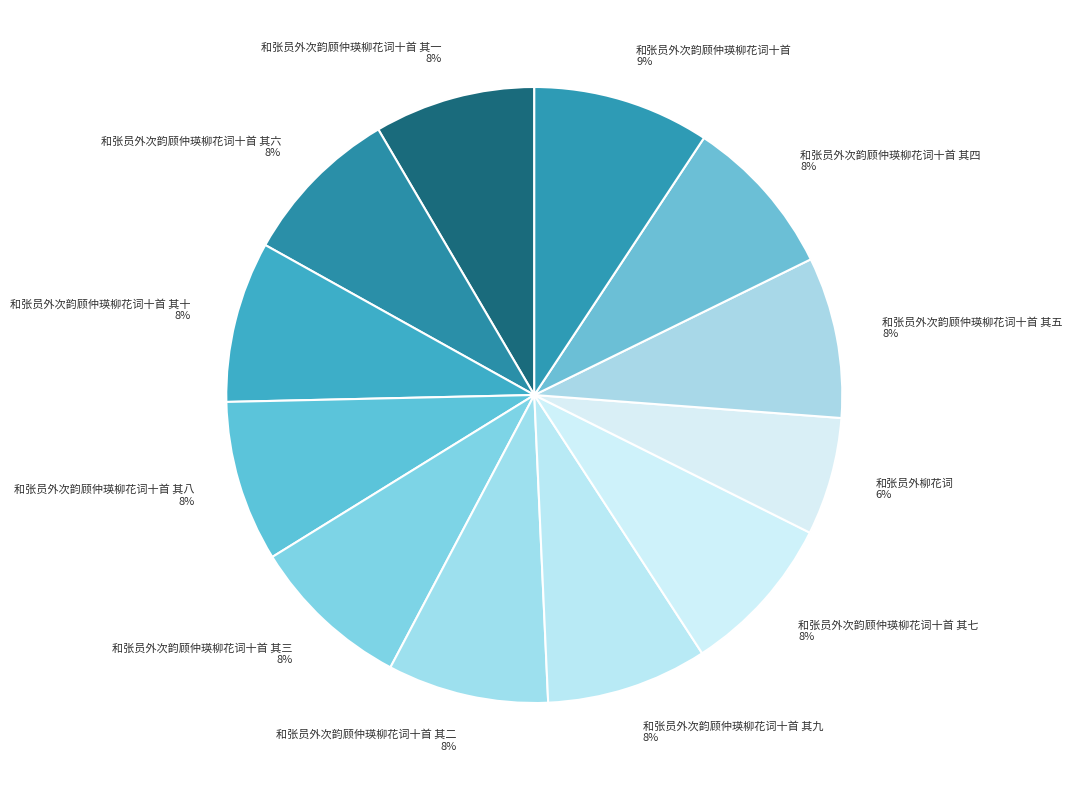

Is the sum of 和张员外柳花词 and 和张员外次韵顾仲瑛柳花词十首 其一 greater than half?

No